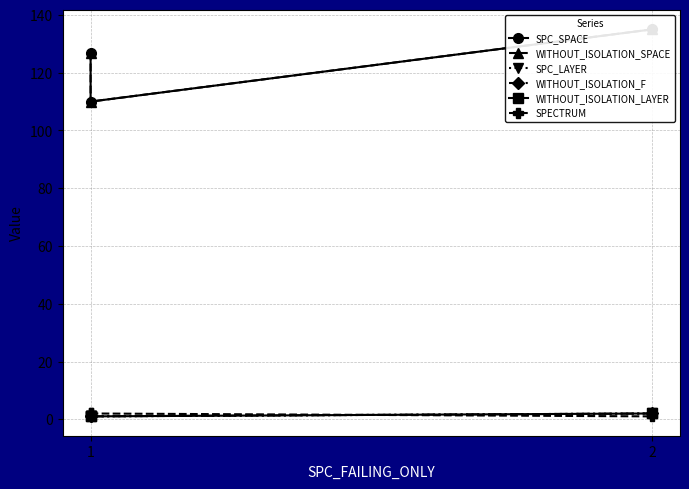

What is the total value across all series at 1?

259